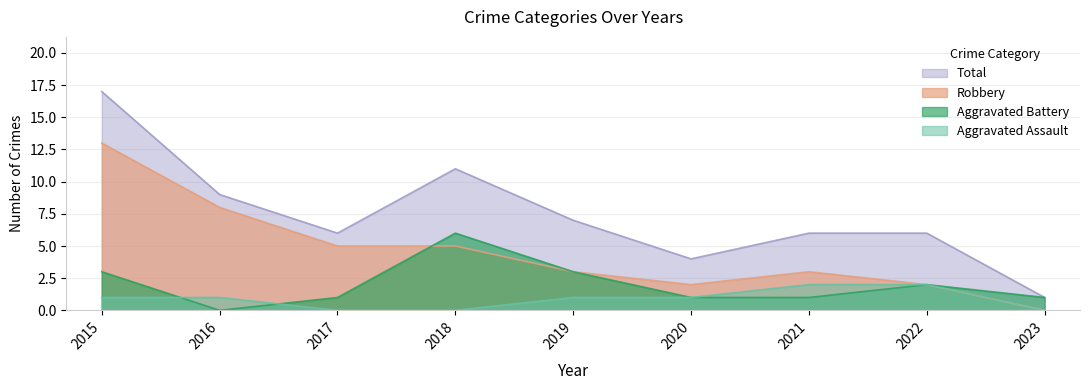

How many lines are shown in the chart?

4